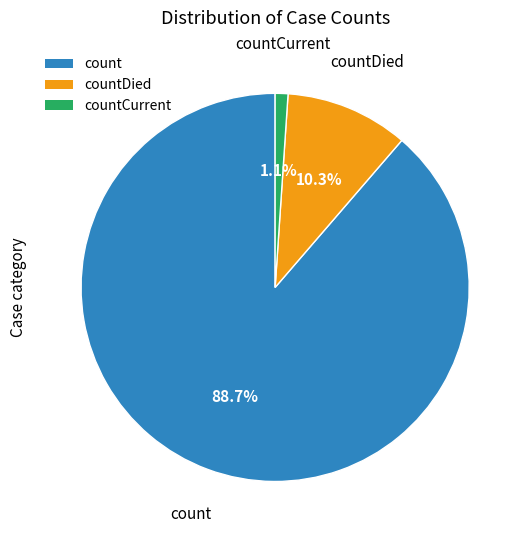

What percentage is the count slice, to the nearest percent?

89%